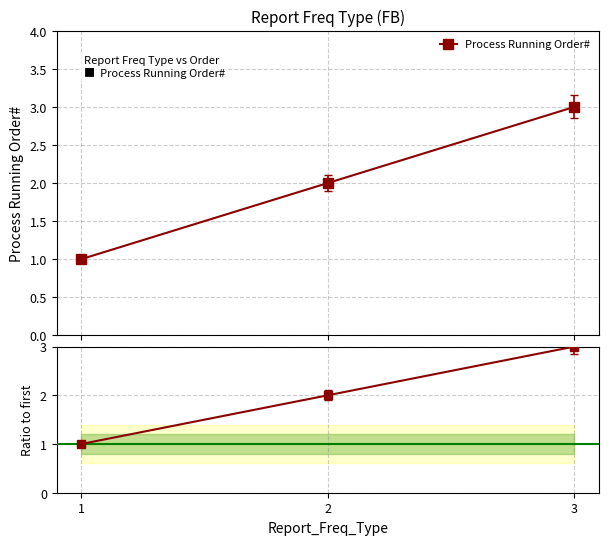

What is the value of the Ratio to first point at the 3rd from the left?

3